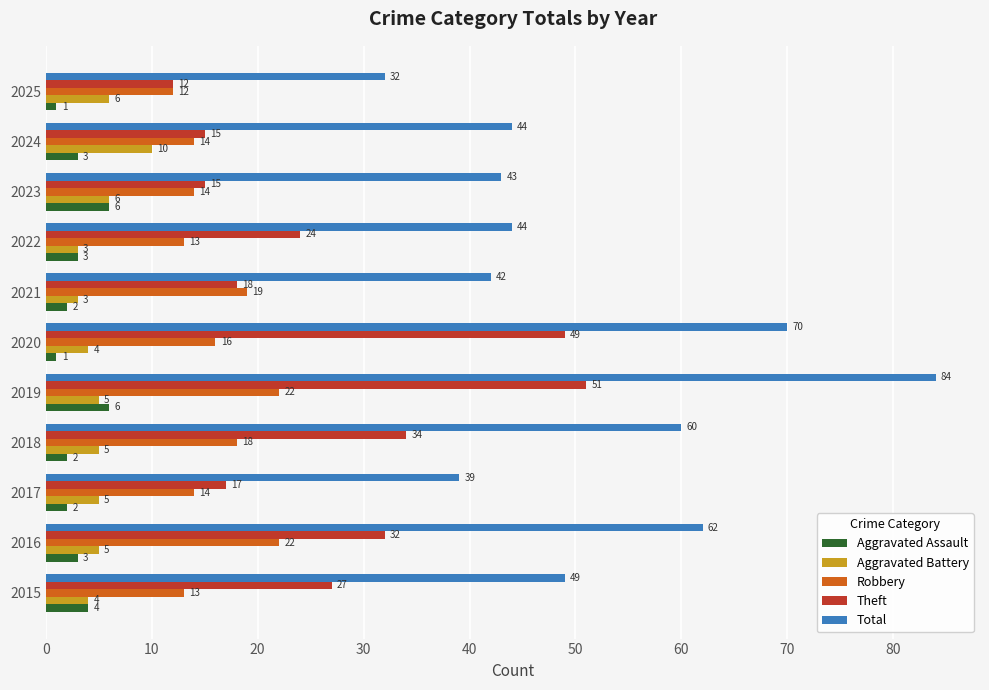

What is the spread (max minus min) of values at 2020?

69